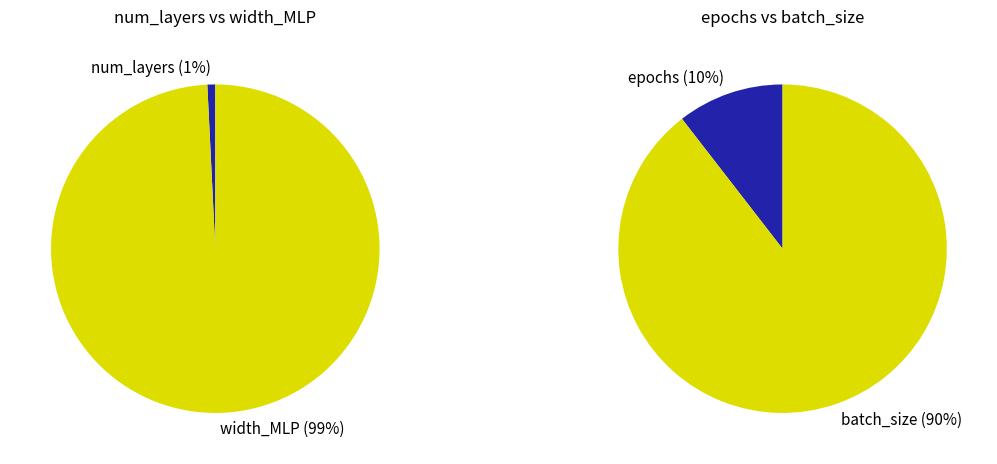

Is the sum of num_layers and dropout greater than half?

No